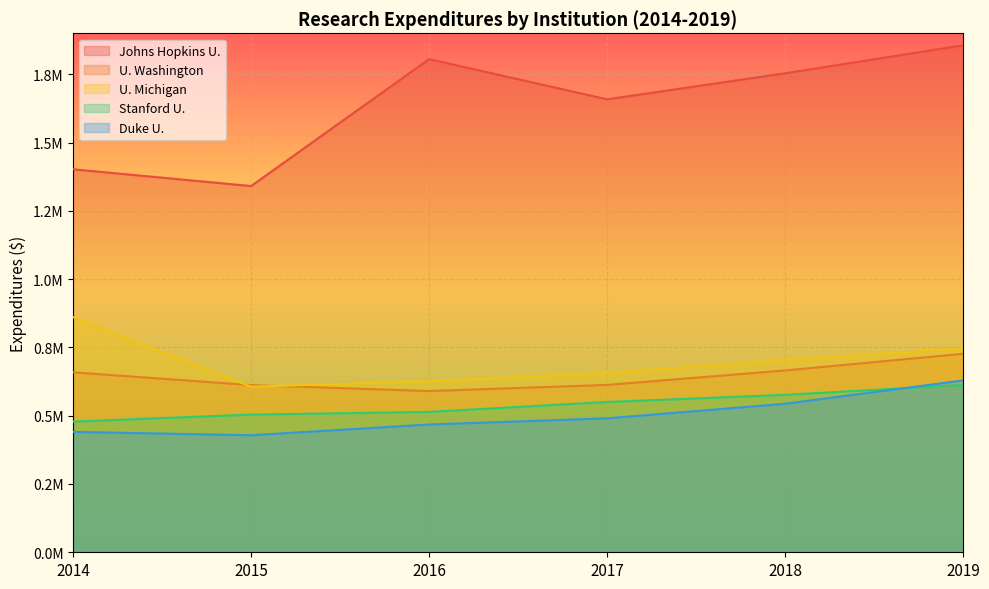

What is the total value across all series at 2019?

4570181